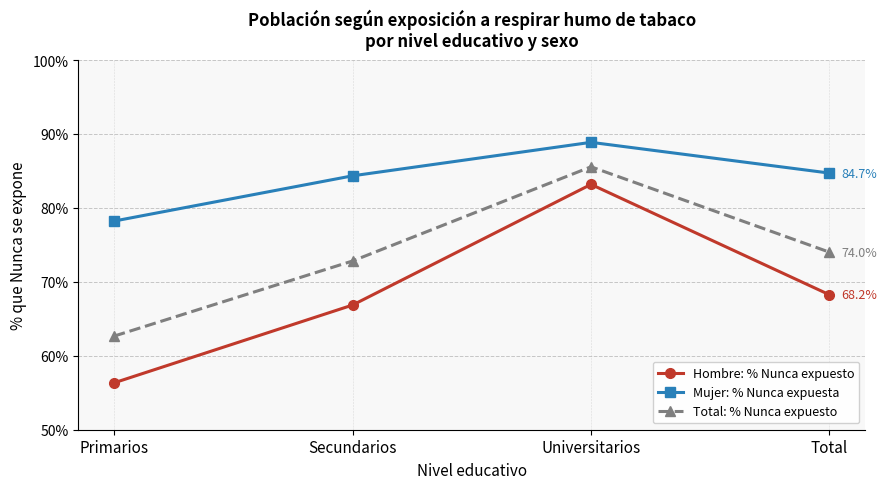

The value of Total: % Nunca expuesto at Universitarios is 85.6. True or false?

True